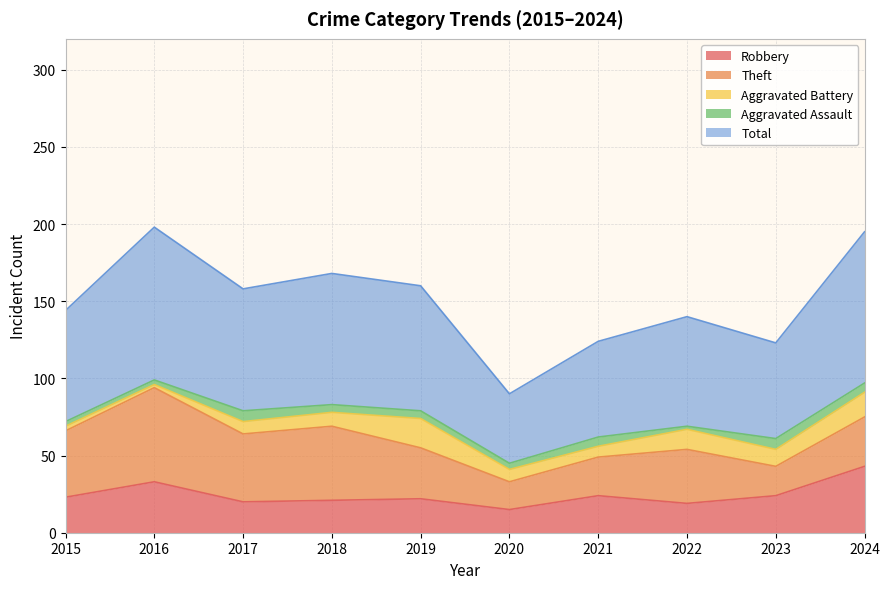

What is the difference between the Theft values at 2021 and 2024?

7